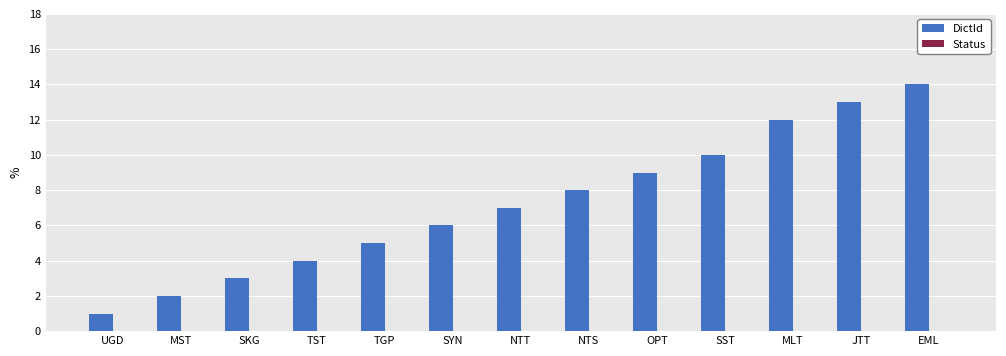

Approximately how many times larger is the value at NTS compared to MST?

4.0